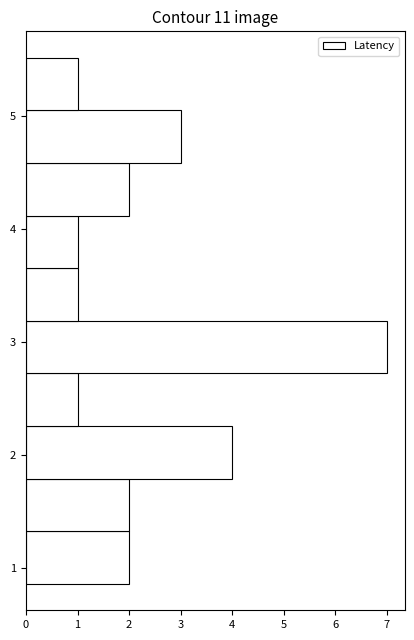

Over which range of the y-axis is the bar longest?

2.7 to 3.2